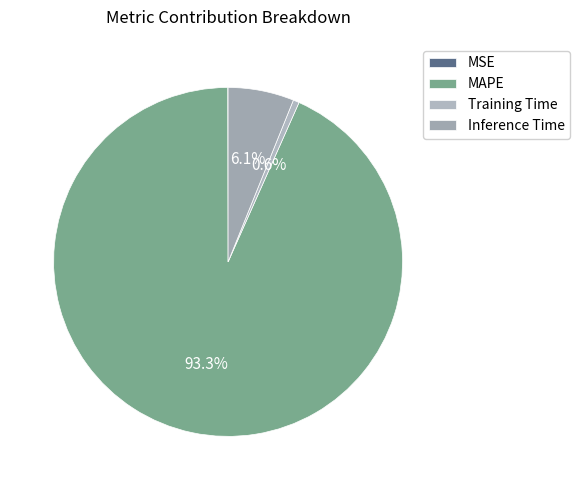

Is there a majority slice in this chart?

Yes